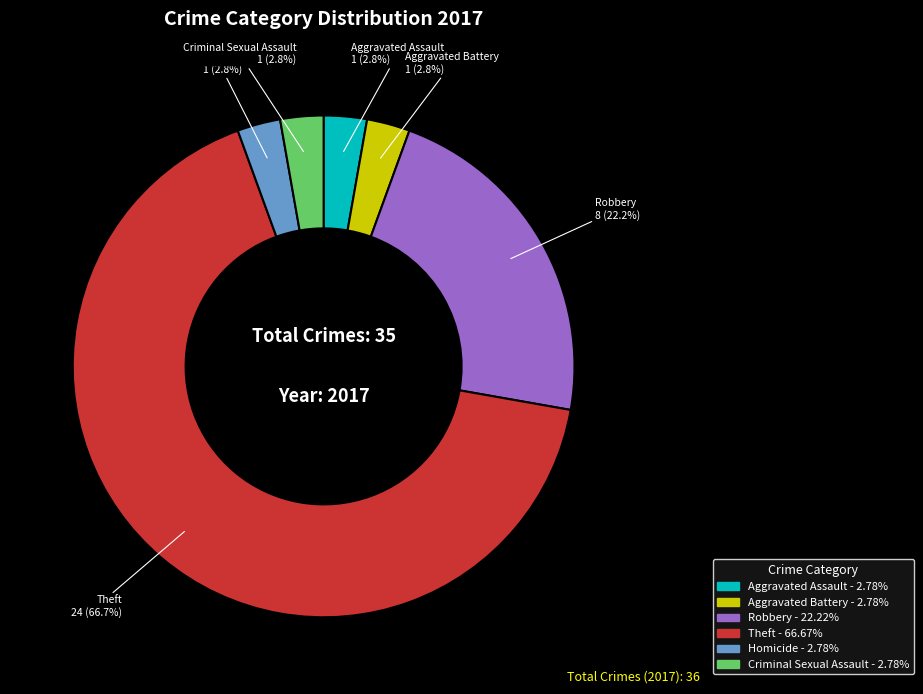

Is there any slice that represents more than half of the pie?

Yes